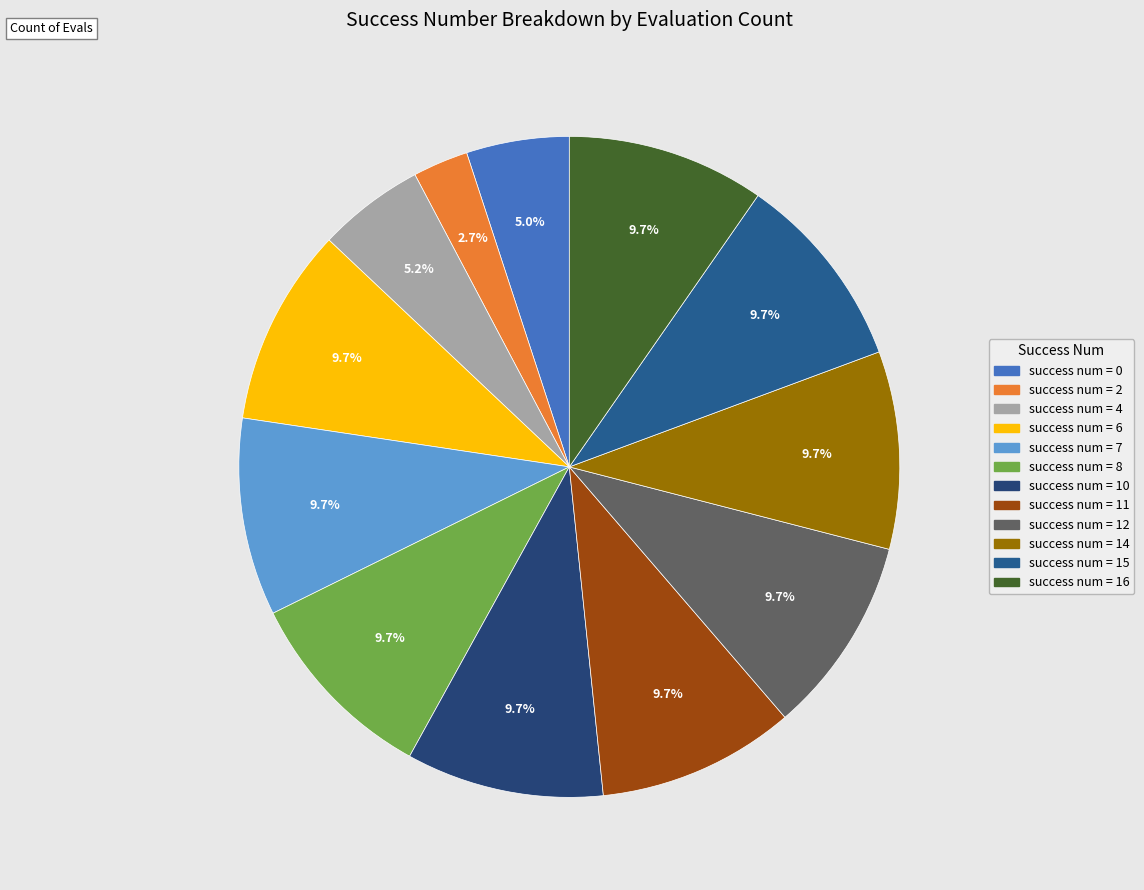

How many slices are in this pie chart?

12